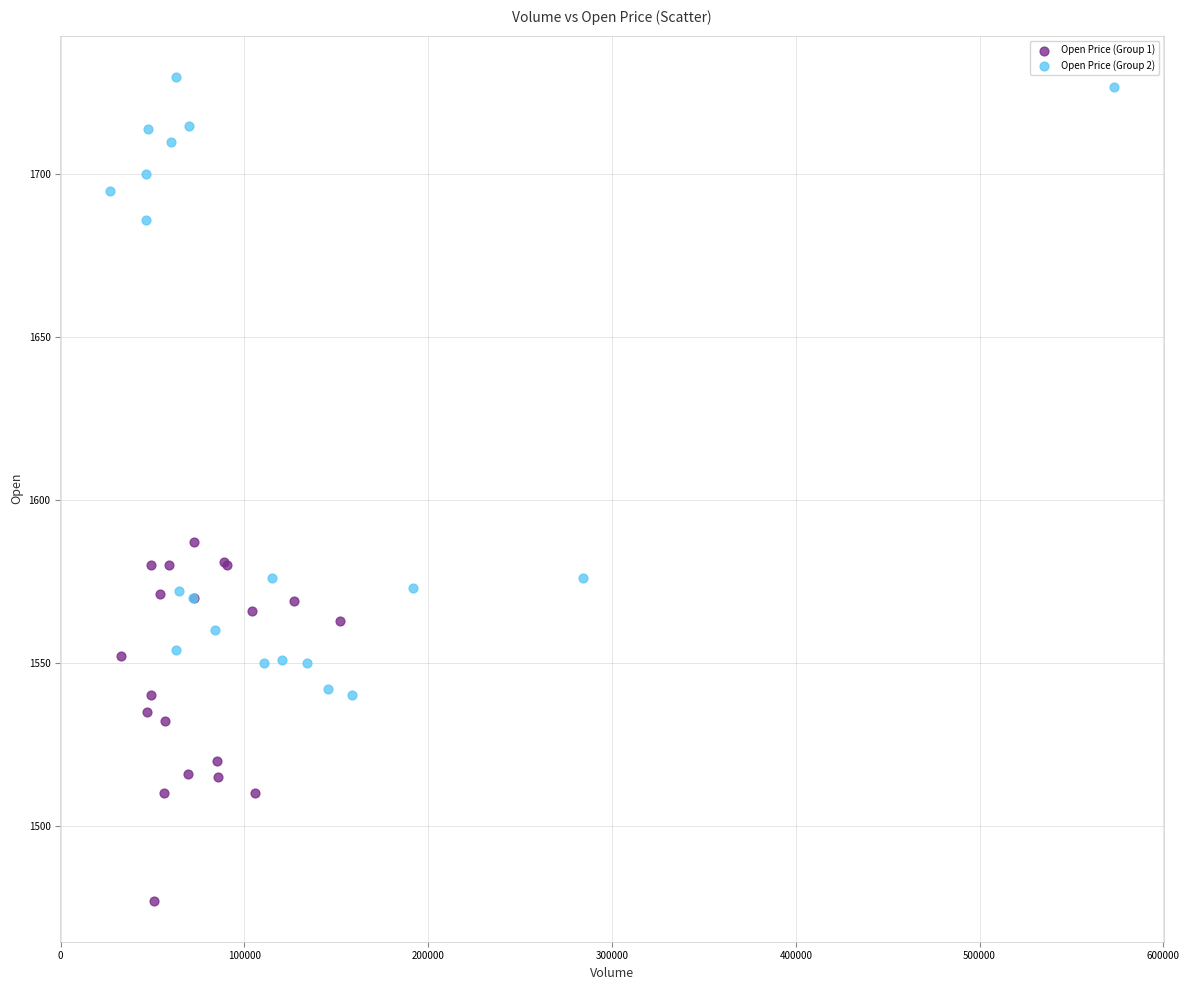

Which series has the largest Y range (max minus min)?

Open Price (Group 2)